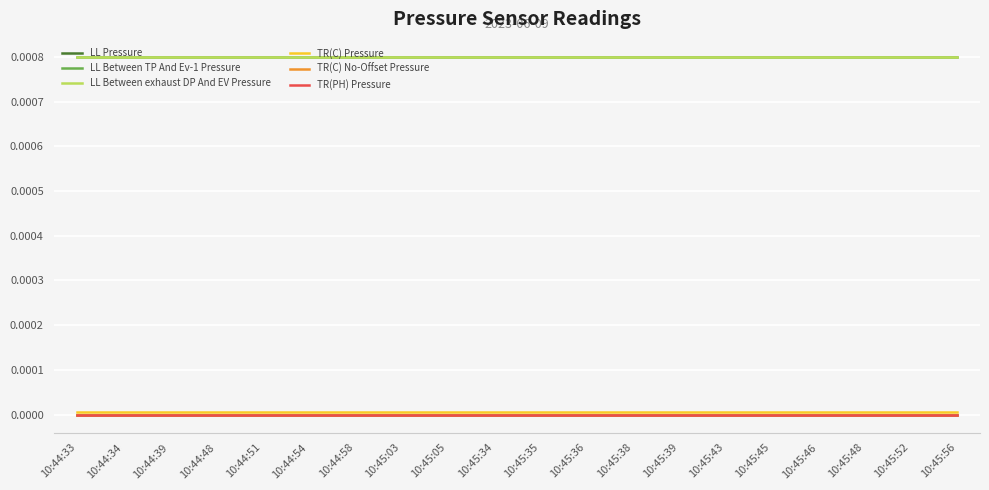

What is the label of the 8th point from the left?

10:45:03